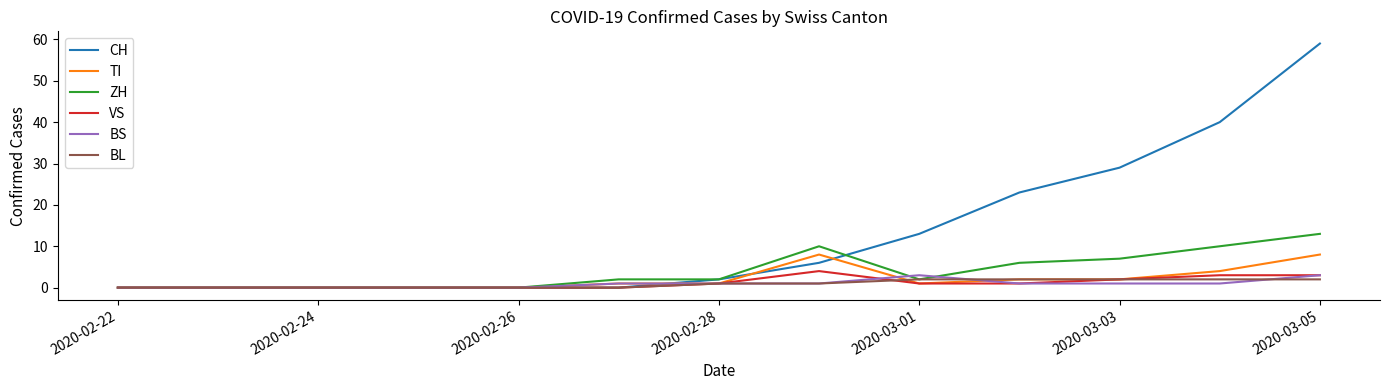

Which series has the widest spread of values?

CH